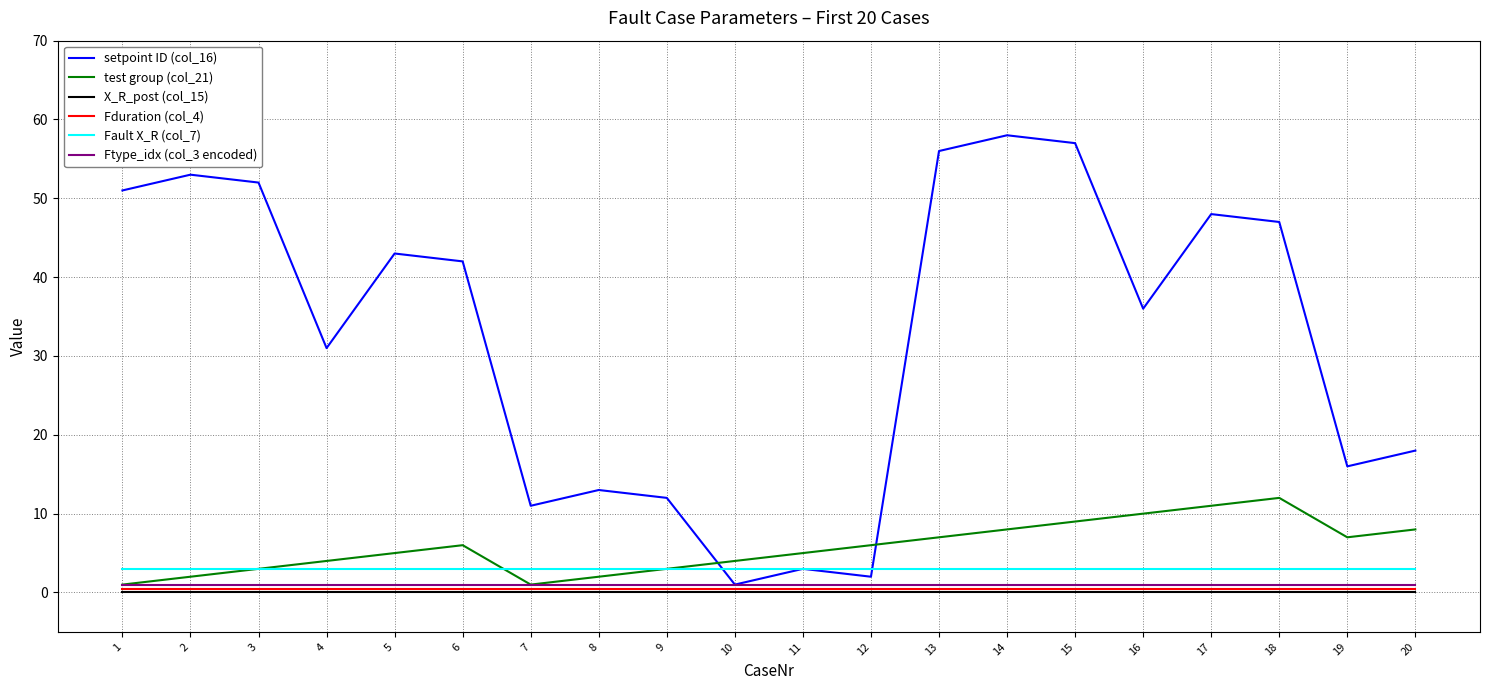

In test group (col_21), how many points are lower than both neighbors (excluding endpoints)?

2